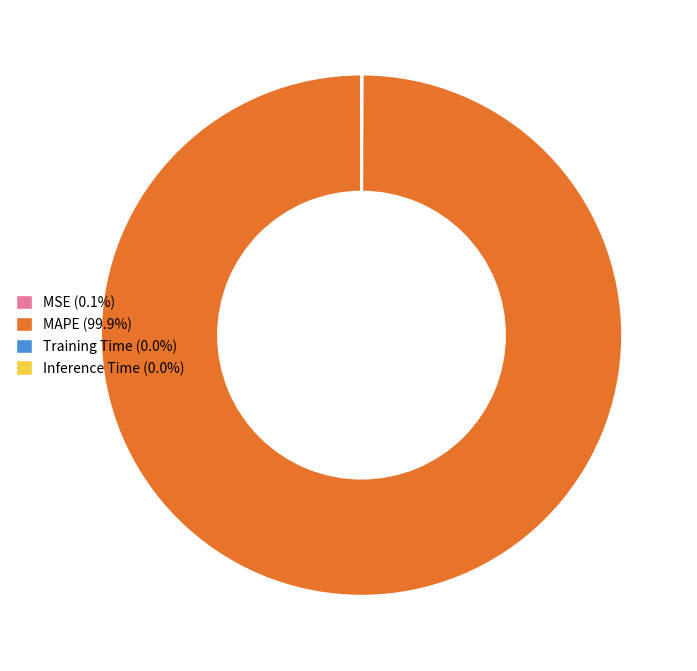

Is there any slice that represents more than half of the pie?

Yes